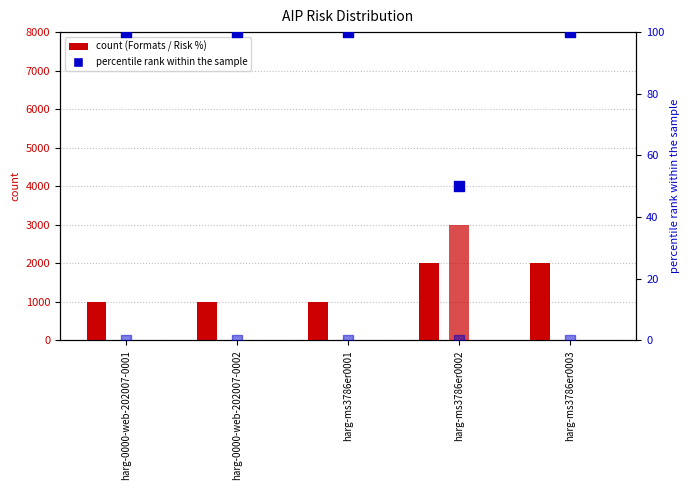

Which series has the largest Y range (max minus min)?

High Risk % (scaled)